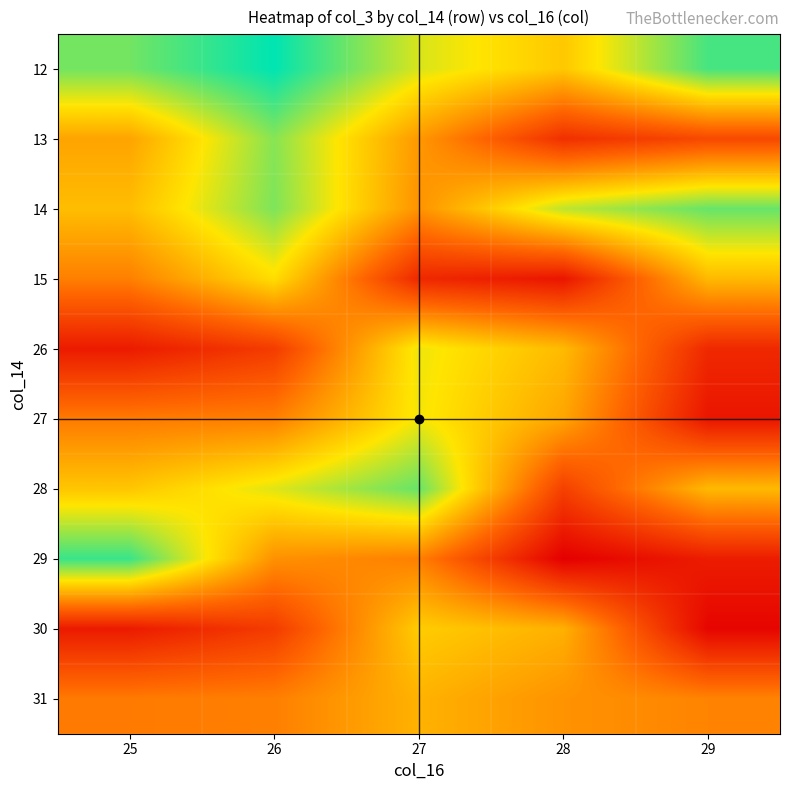

Which category has the lowest value across all series?

28